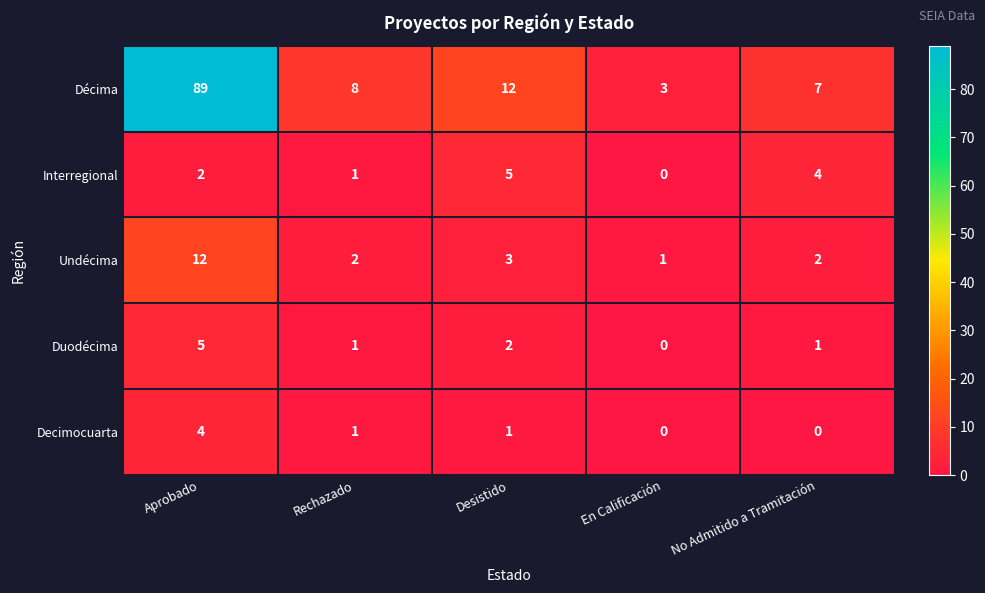

Reading left to right, extract all data points from this chart.

Décima: 89	8	12	3	7
Interregional: 2	1	5	0	4
Undécima: 12	2	3	1	2
Duodécima: 5	1	2	0	1
Decimocuarta: 4	1	1	0	0